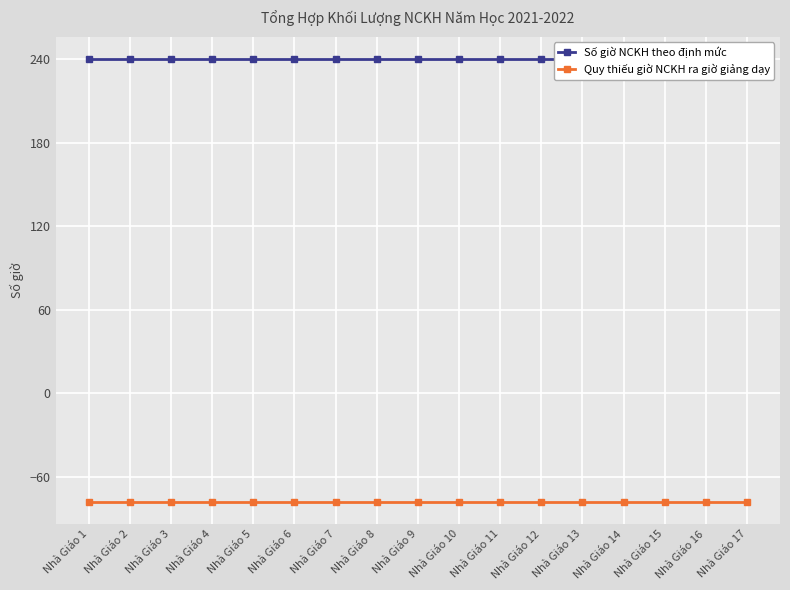

Which series has the largest total across all categories?

Số giờ NCKH theo định mức